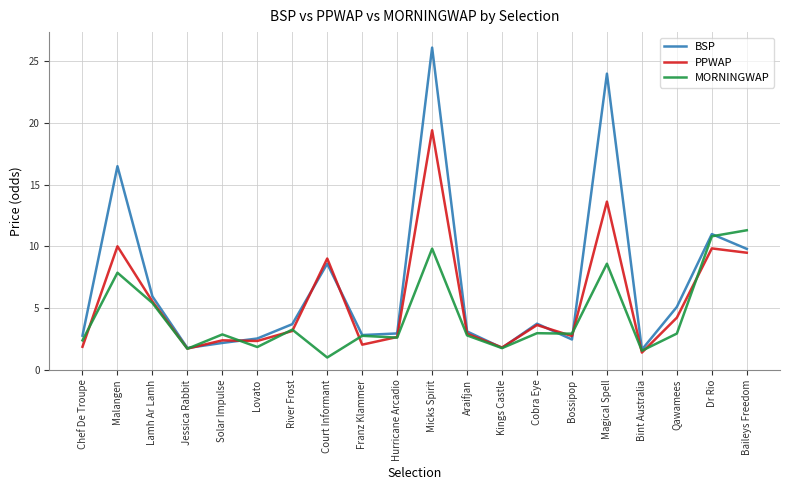

What position from the left is Kings Castle?

13